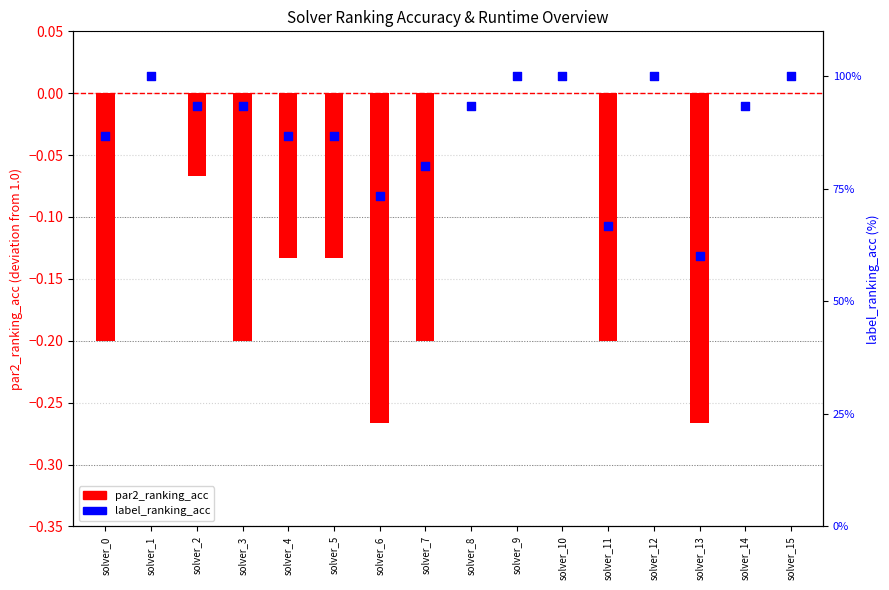

Which series contains the lowest Y value?

par2_ranking_acc